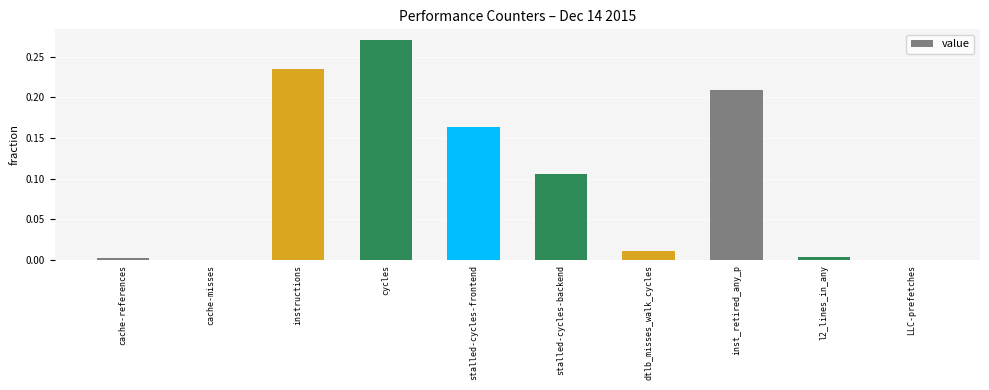

At which category does the chart reach its peak across all series?

cycles